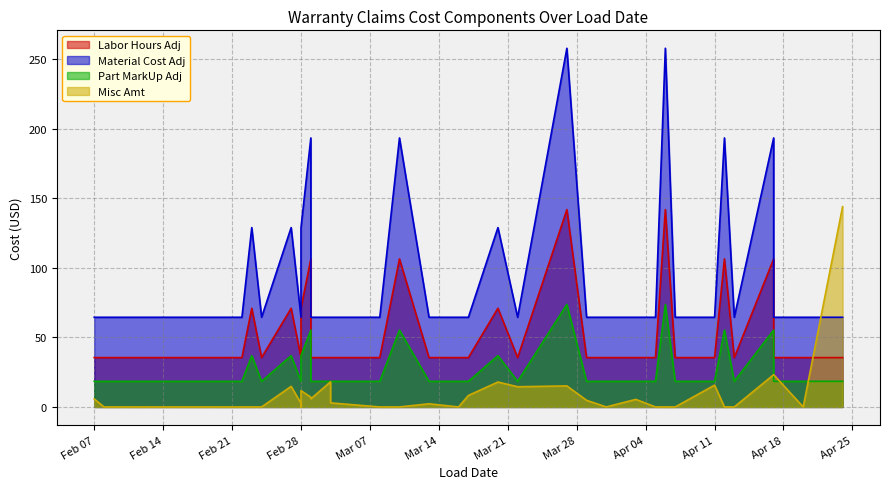

List the series in order of their overall mean, lowest first.

Misc Amt, Part MarkUp Adj, Labor Hours Adj, Material Cost Adj